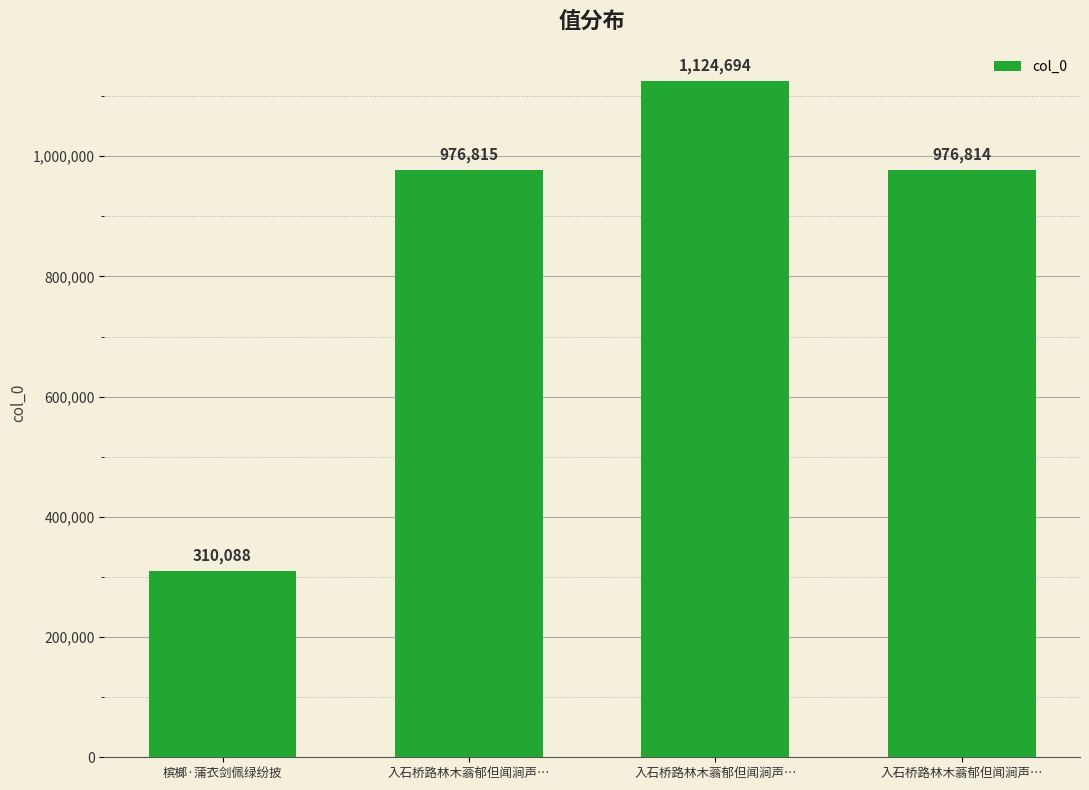

Reading left to right, what are all the values shown in this chart?

槟榔·蒲衣剑佩绿纷披=310088	入石桥路林木蓊郁但闻涧声…=976815	入石桥路林木蓊郁但闻涧声…=1124694	入石桥路林木蓊郁但闻涧声…=976814